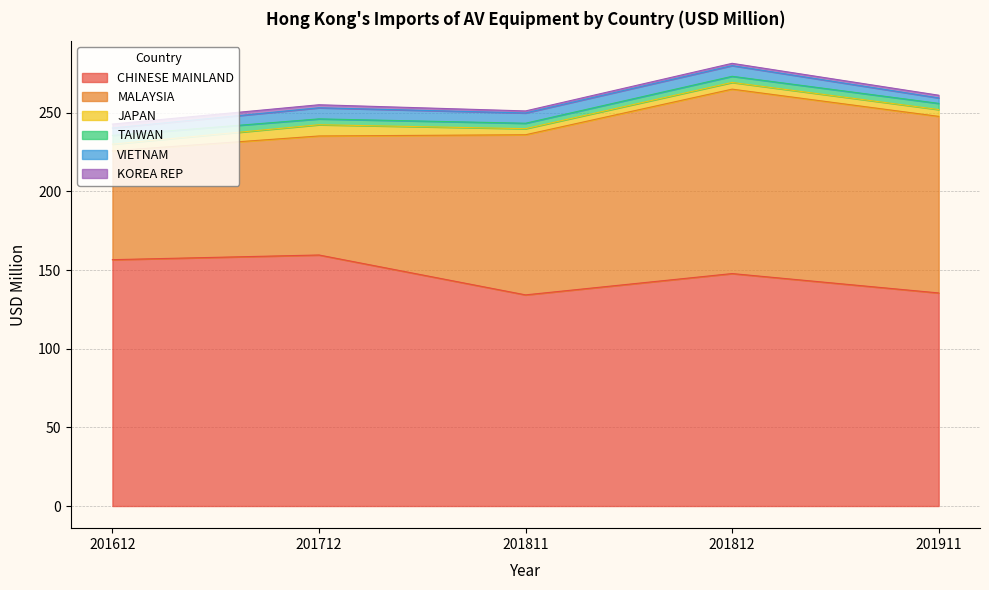

What is the maximum value for JAPAN?

7.1